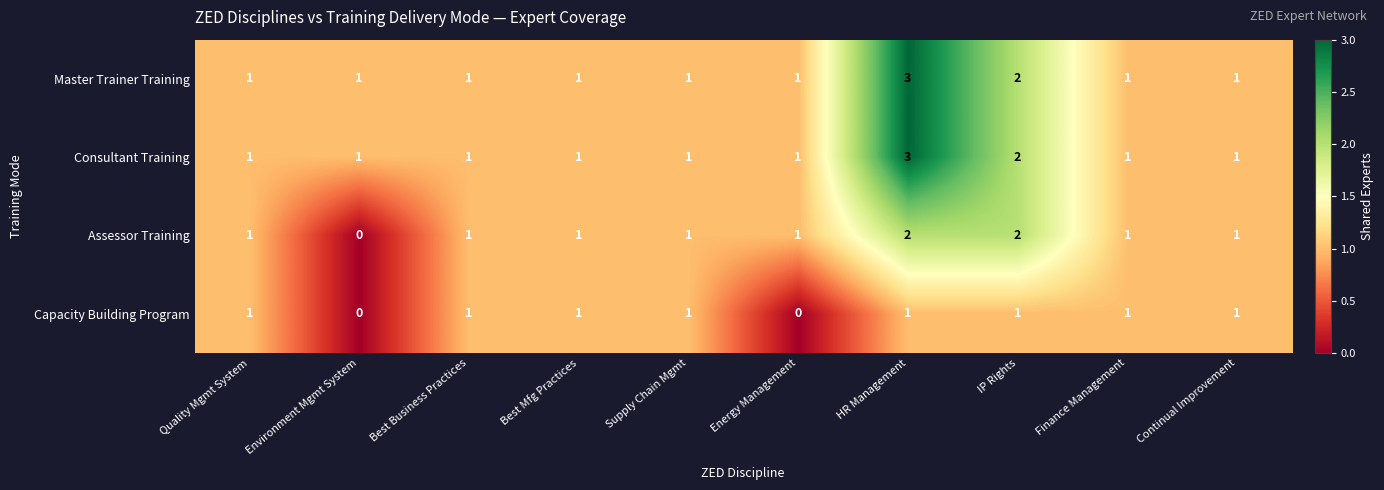

At which label is Consultant Training closest to 2?

IP Rights